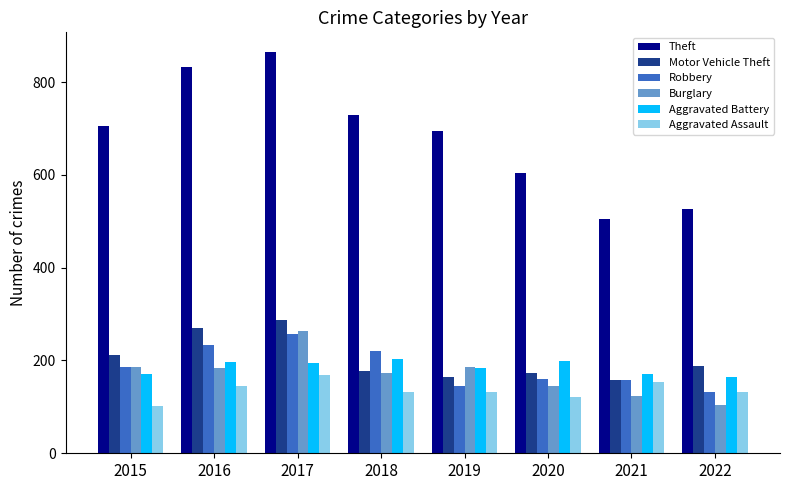

At which label does Aggravated Assault first exceed 132?

2016